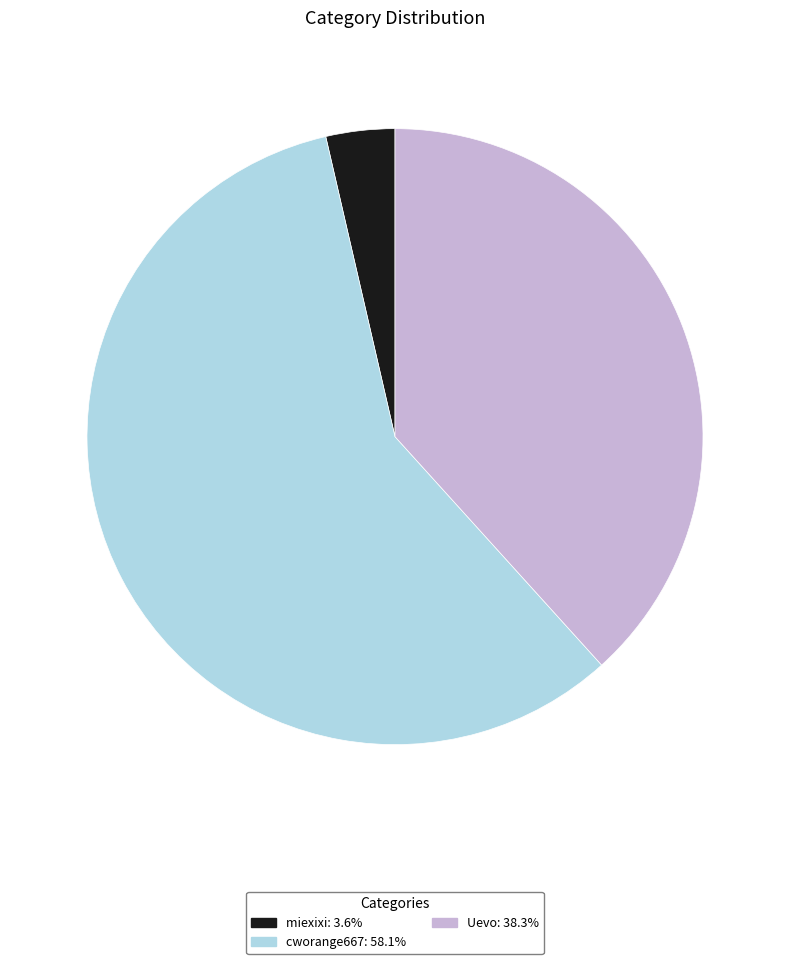

Is cworange667 the majority of the pie?

Yes